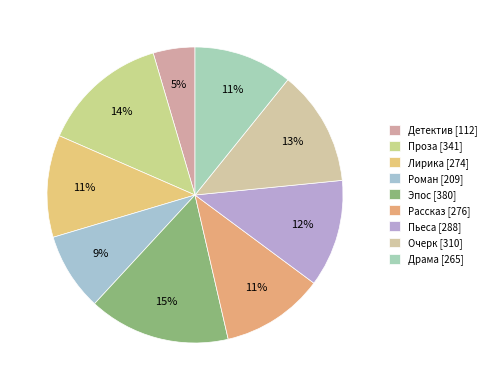

To the nearest percent, what is the difference between the Рассказ and Проза slice percentages?

3%